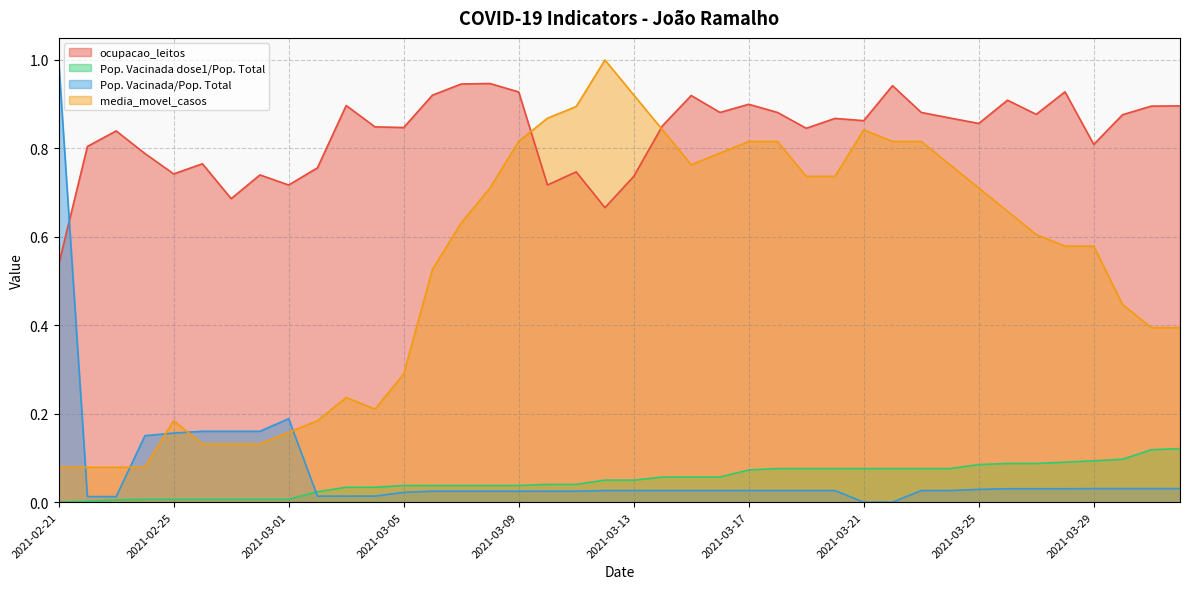

Between which two adjacent categories do Pop. Vacinada/Pop. Total and Pop. Vacinada dose1/Pop. Total first intersect?

2021-03-01 and 2021-03-02